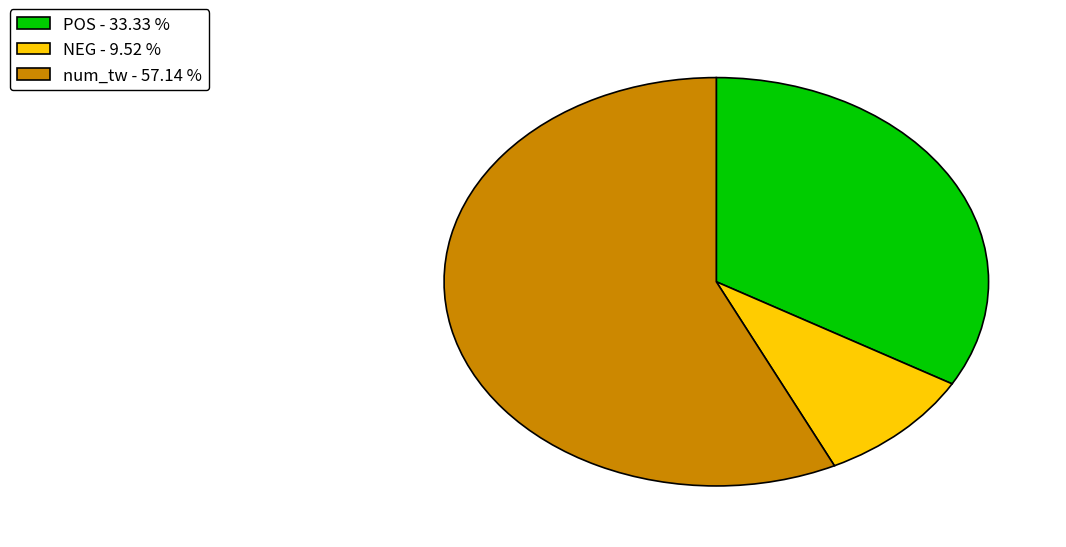

How many slices are in this pie chart?

3